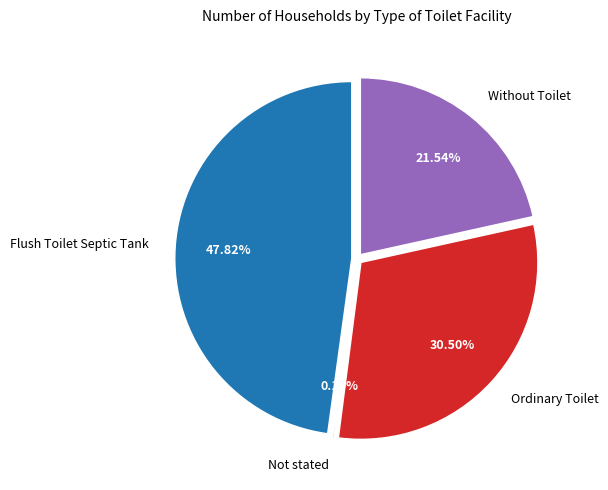

Is there any slice that represents more than half of the pie?

No